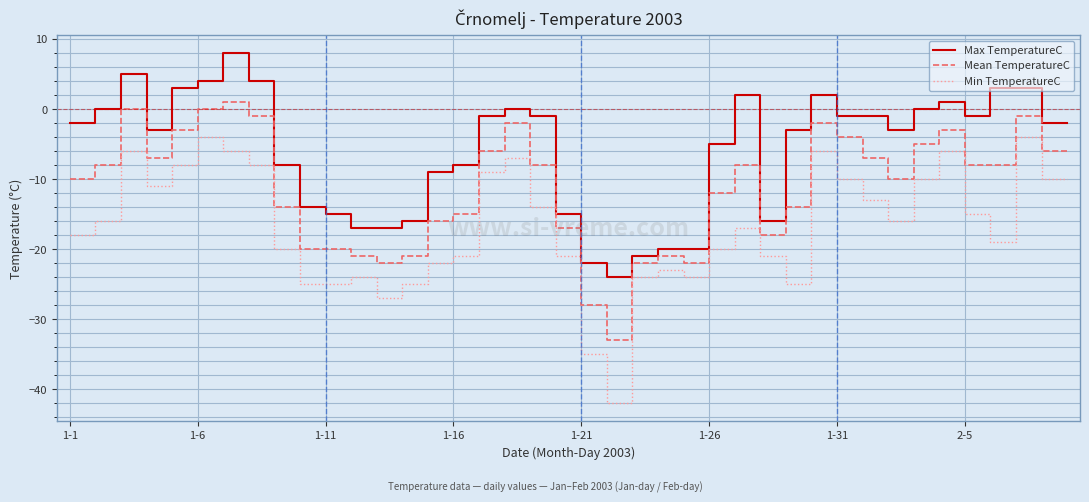

Rank the series by their maximum value, from lowest to highest.

Min TemperatureC, Mean TemperatureC, Max TemperatureC